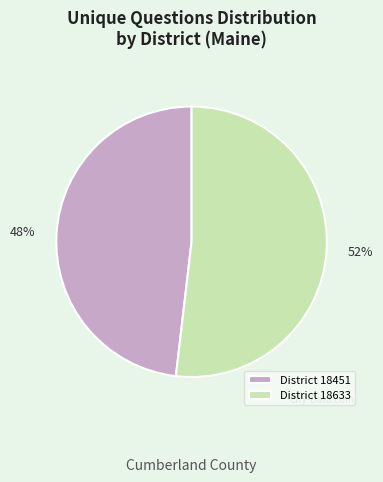

What percentage is the District 18633 slice, to the nearest percent?

52%